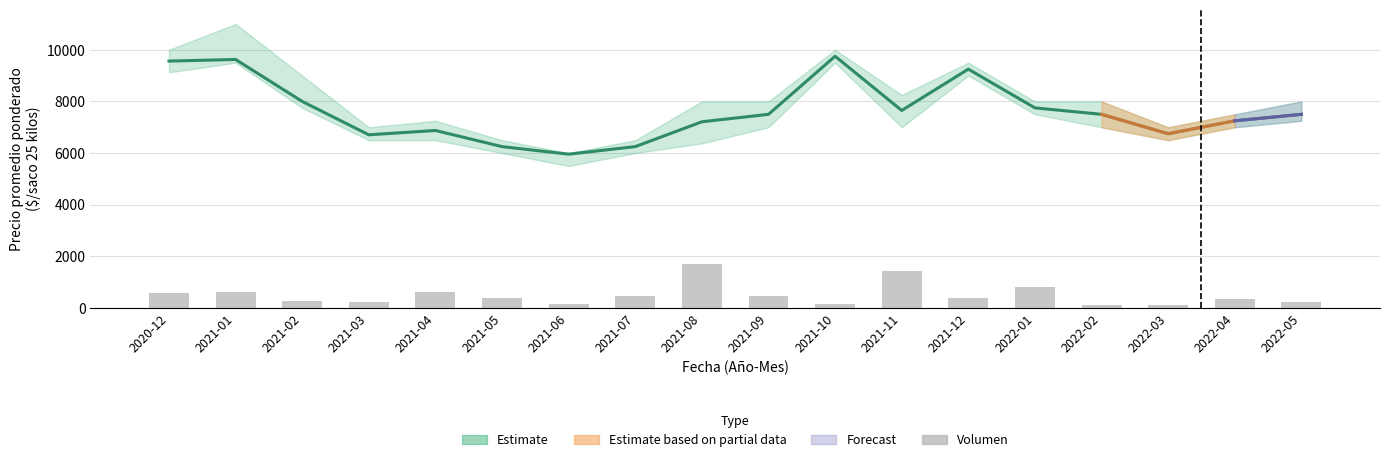

Rank the series by their maximum value, from highest to lowest.

Precio promedio ponderado, Volumen